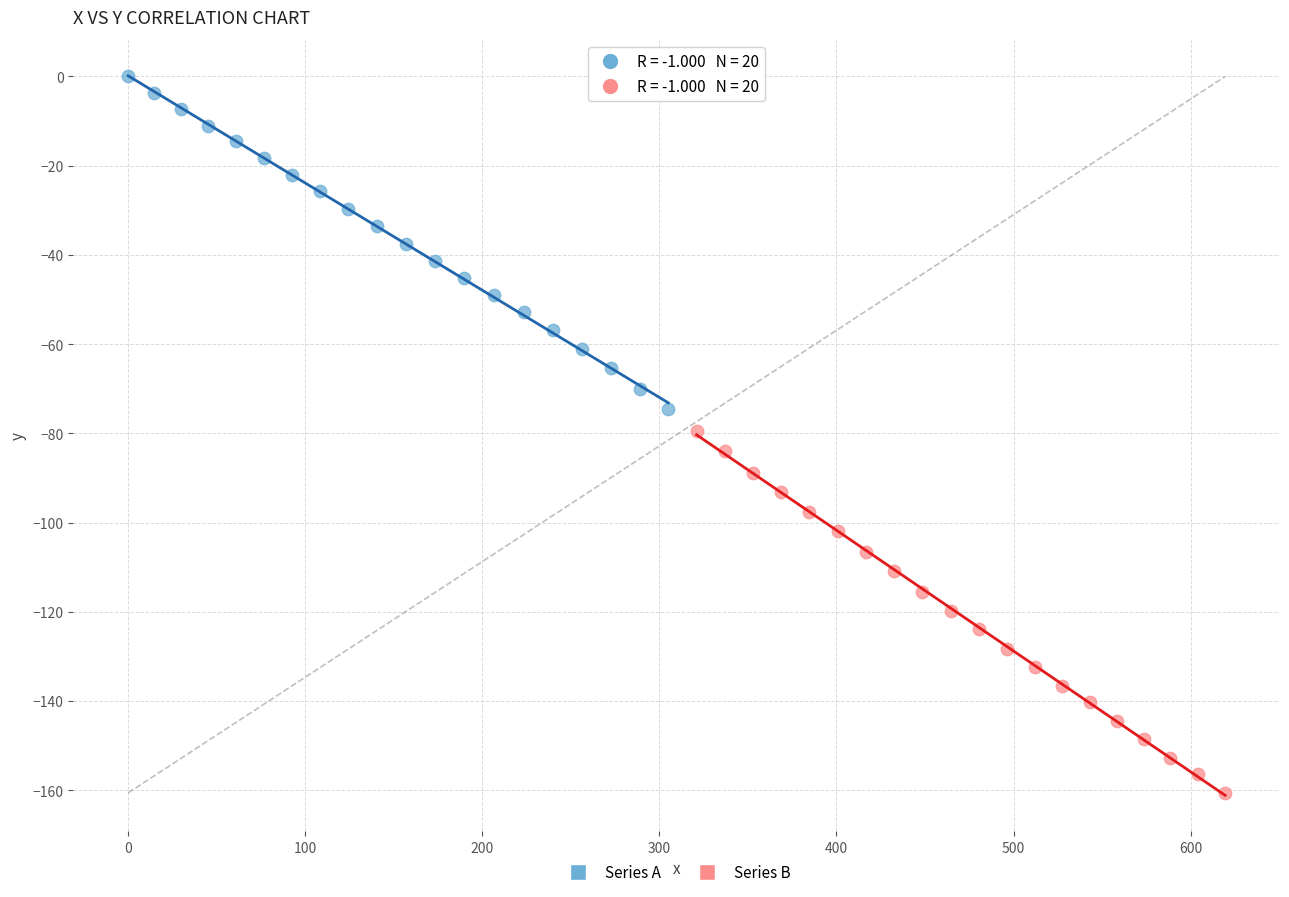

Which series reaches the minimum Y coordinate?

Series B